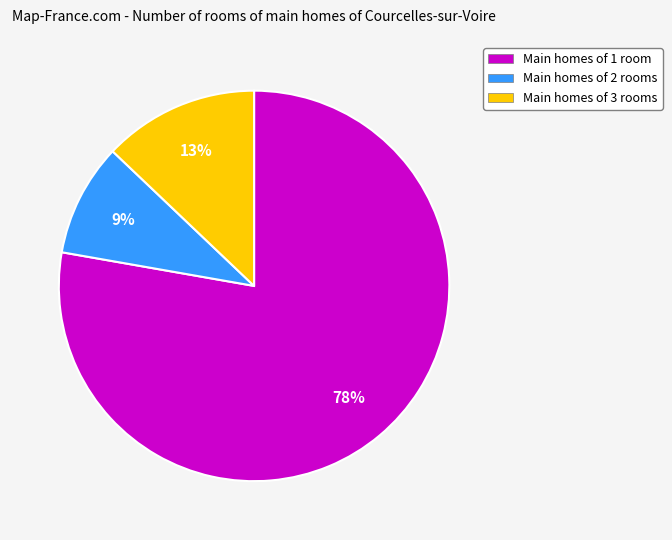

To the nearest percent, what is the average slice percentage?

33%